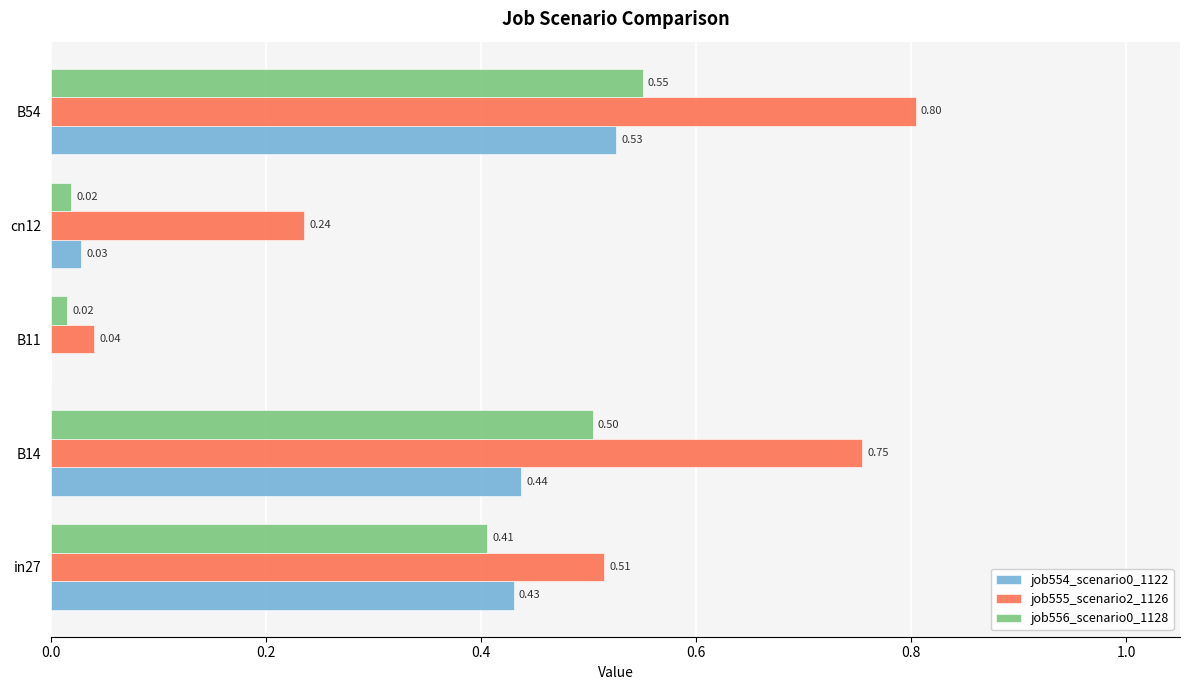

Is the value of job554_scenario0_1122 at B54 greater than the value of job555_scenario2_1126 at in27?

Yes